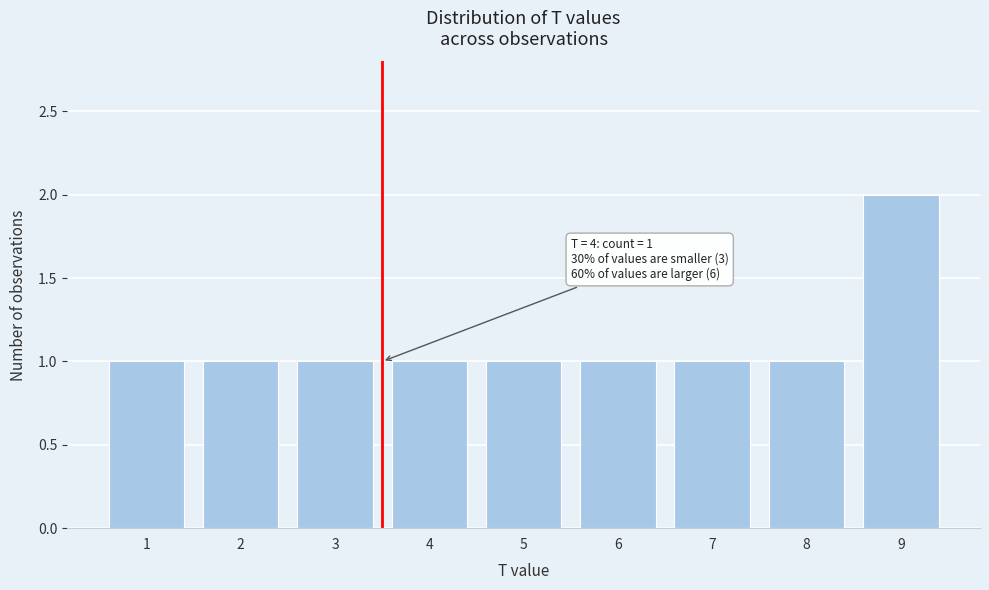

Reading left to right, list all the values displayed in this chart.

1=1	2=1	3=1	4=1	5=1	6=1	7=1	8=1	9=2